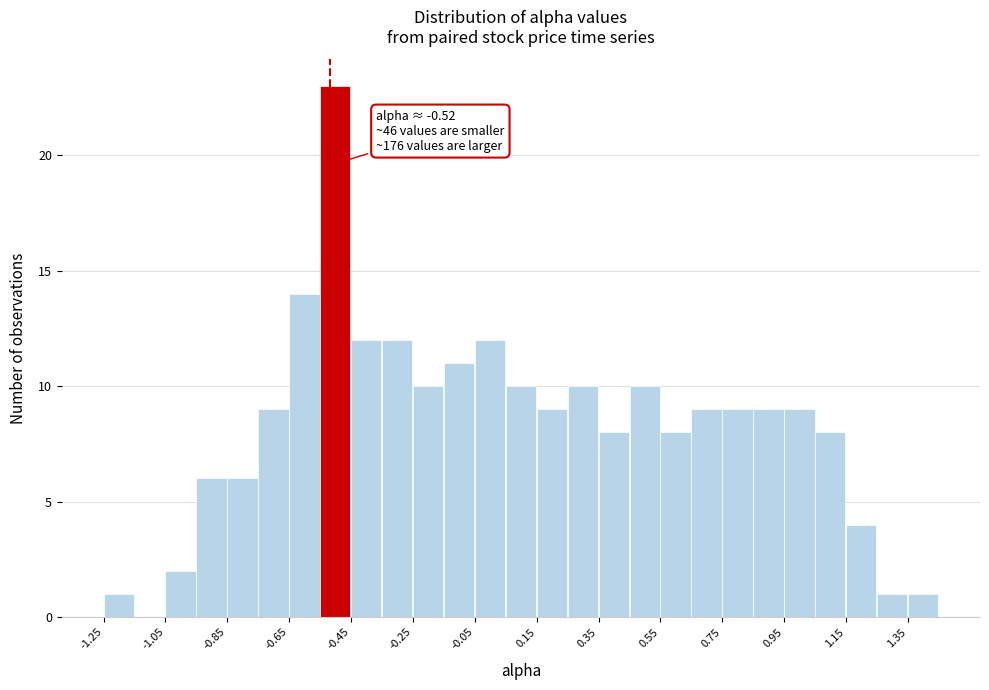

Over which range of the x-axis is the bar tallest?

-0.55 to -0.45